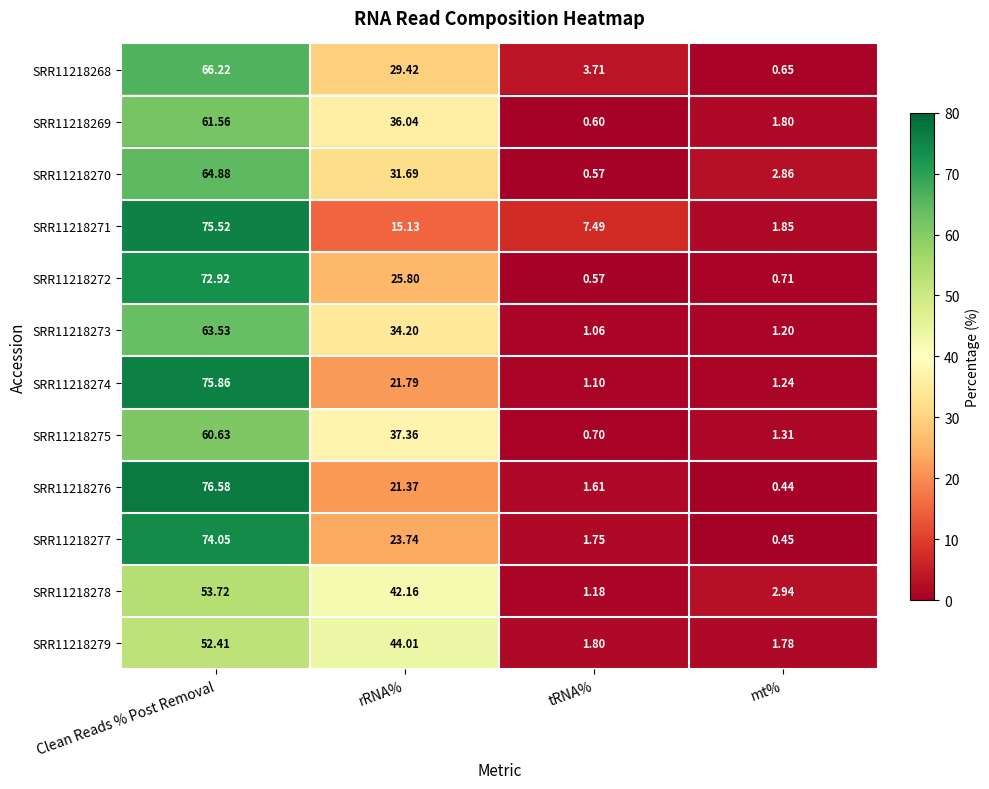

Which category has the highest value across all series?

Clean Reads % Post Removal